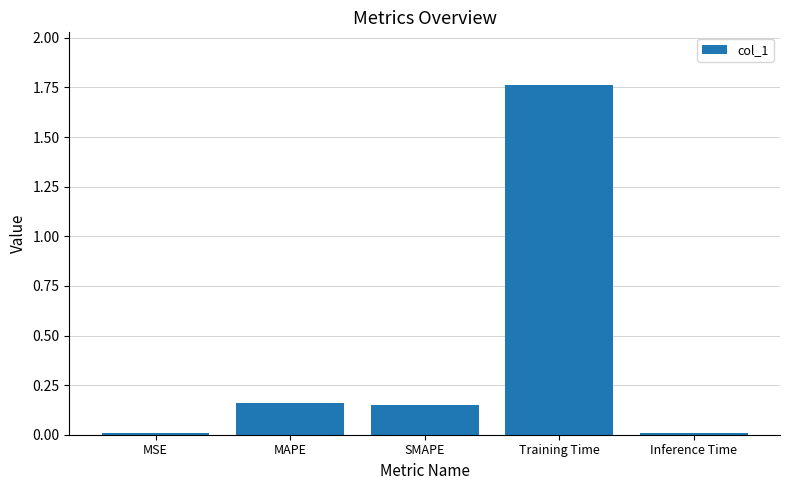

What is the average value?

0.4